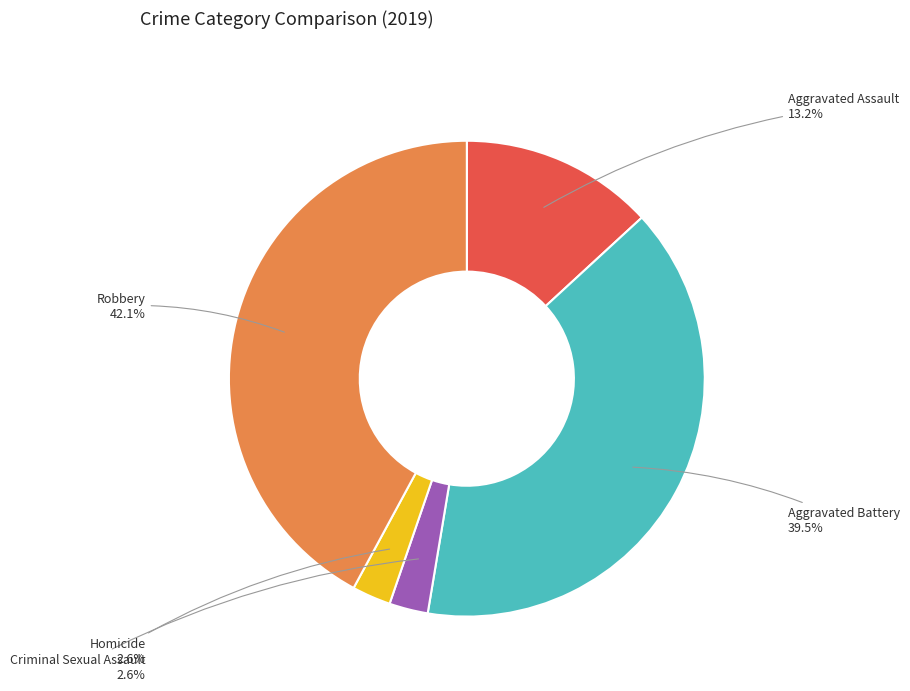

Between Criminal Sexual Assault and Robbery, which is larger?

Robbery